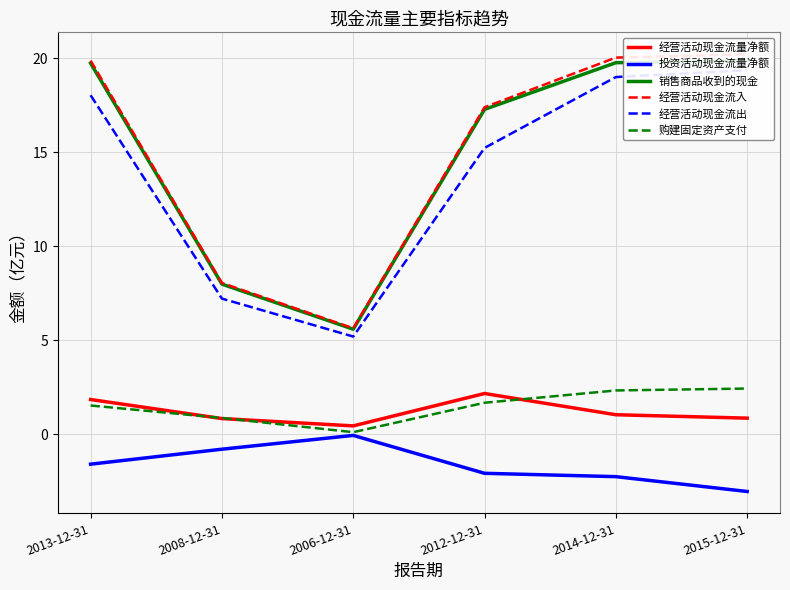

True or false: 购建固定资产支付 has a value of 1.7 at 2012-12-31.

True